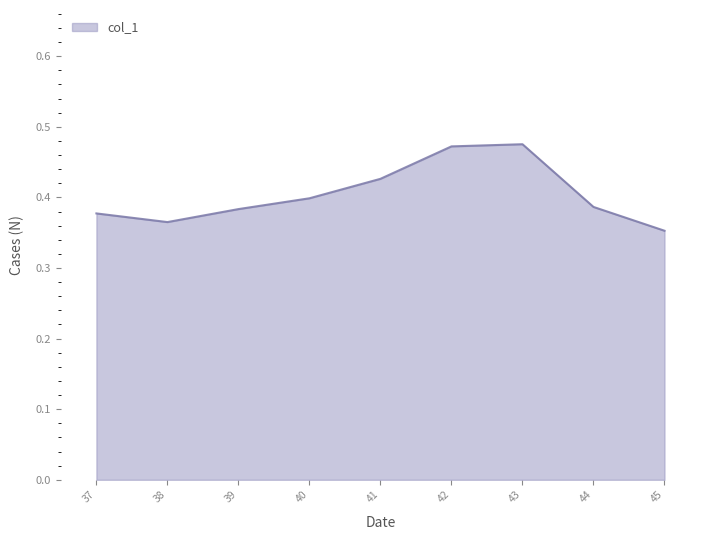

How many values are between 0 and 1?

9